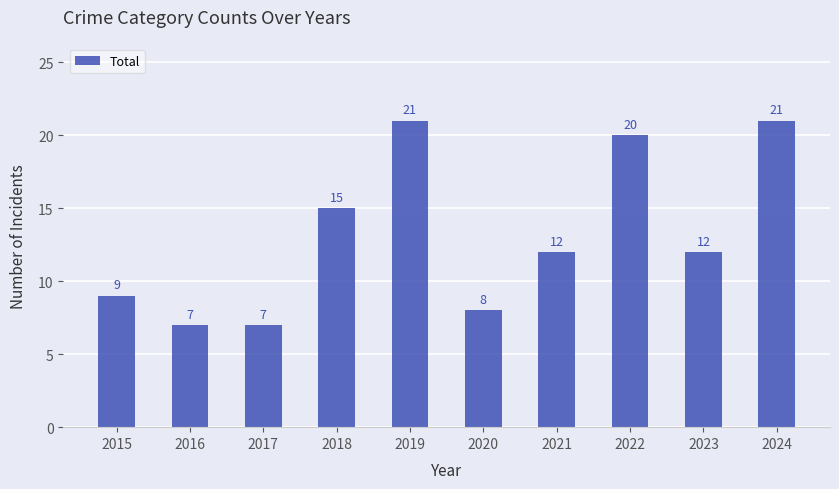

Reading right to left, what are all the values shown in this chart?

21	12	20	12	8	21	15	7	7	9